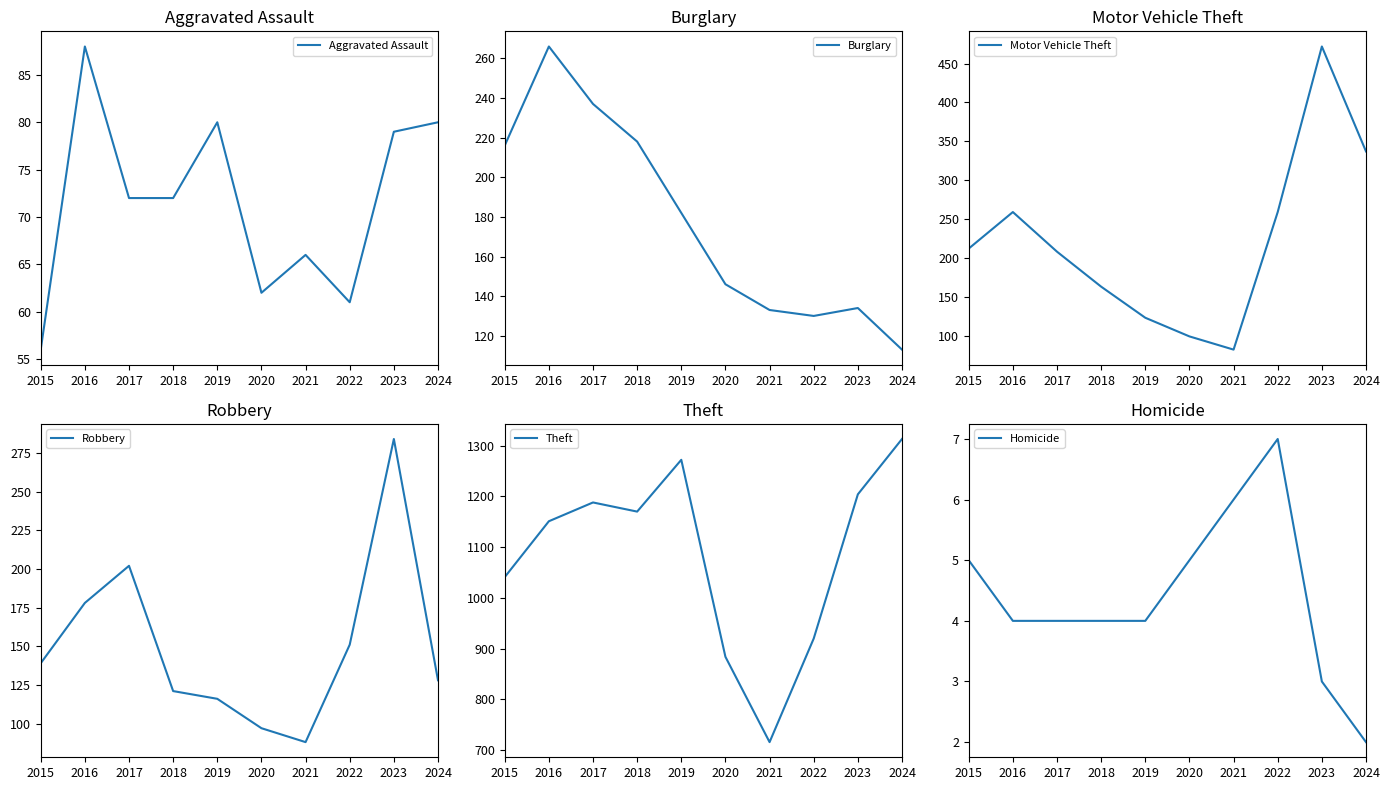

Which series ends up on top after the final intersection of Burglary and Robbery?

Robbery